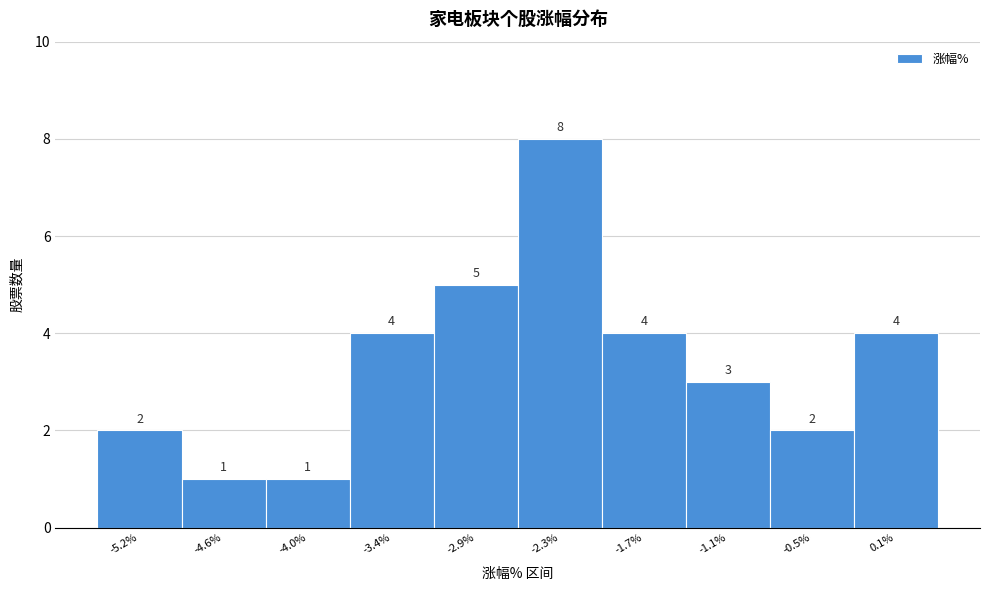

Reading left to right, what are all the values shown in this chart?

-5.2%=2	-4.6%=1	-4.0%=1	-3.4%=4	-2.9%=5	-2.3%=8	-1.7%=4	-1.1%=3	-0.5%=2	0.1%=4